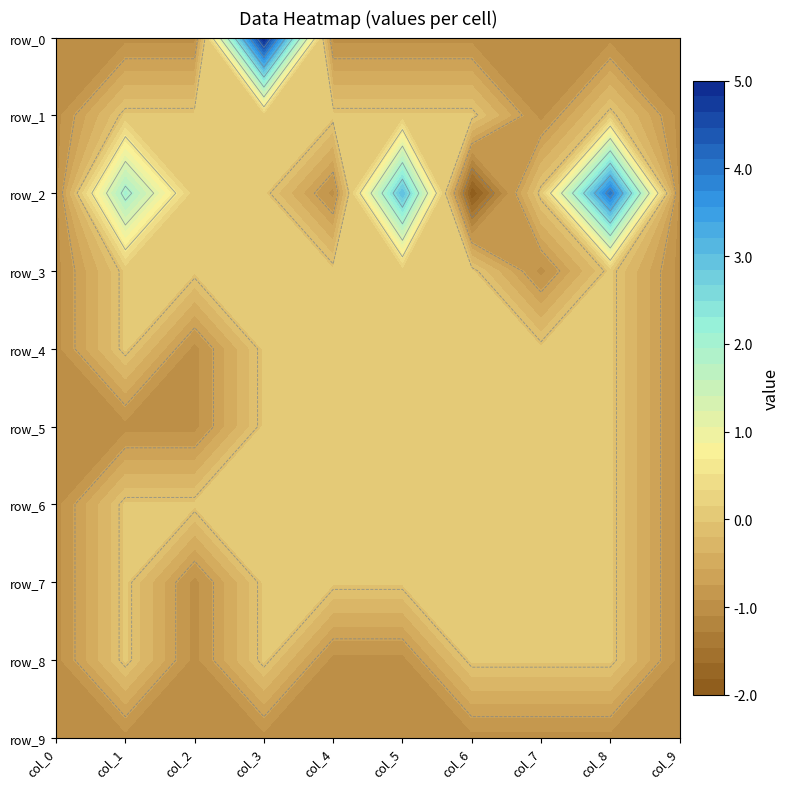

What is the difference between the maximum and second lowest values in the row_5 series?

1